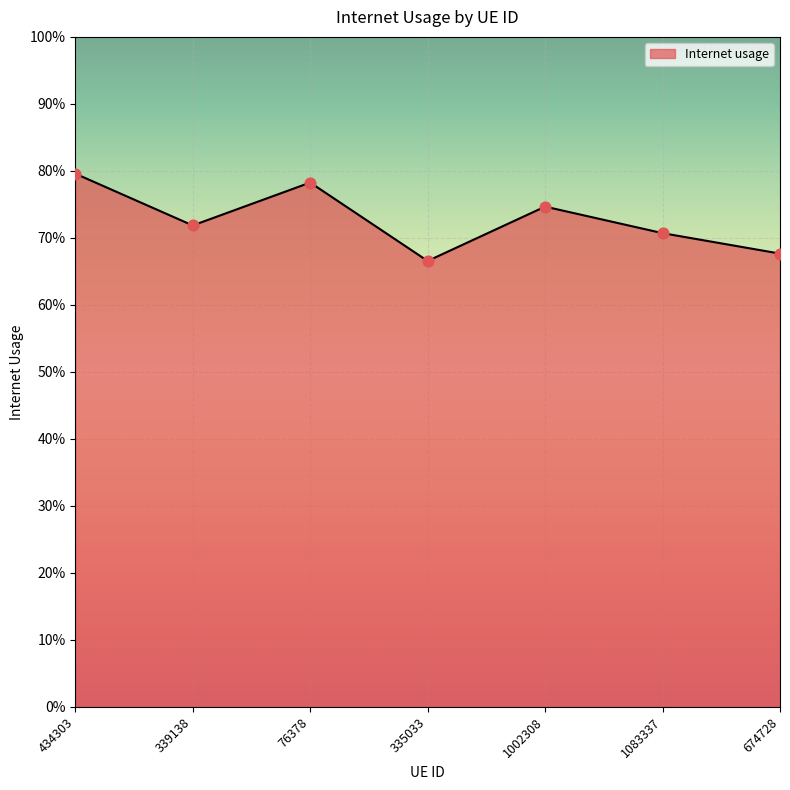

Does the chart have visible grid lines?

Yes